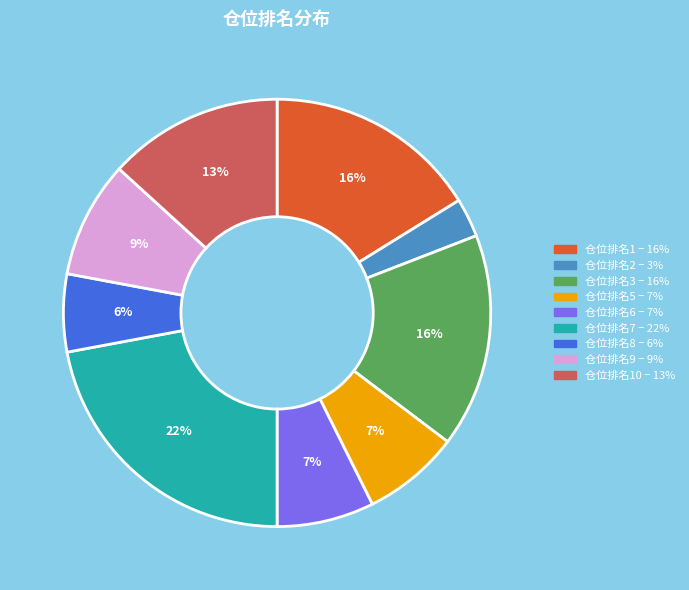

To the nearest percent, what is the average slice percentage?

11%